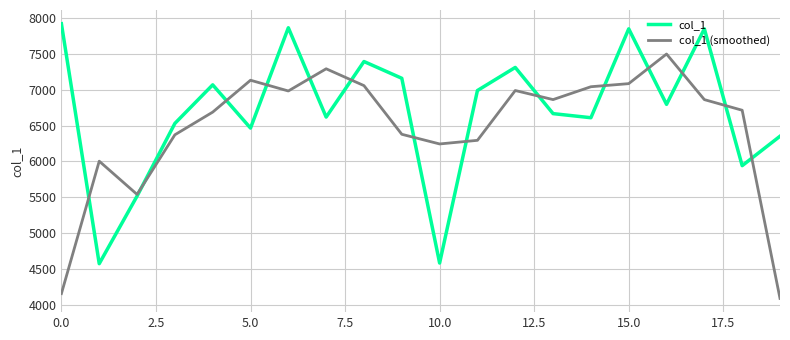

What is the minimum value shown in the chart?

4097.7